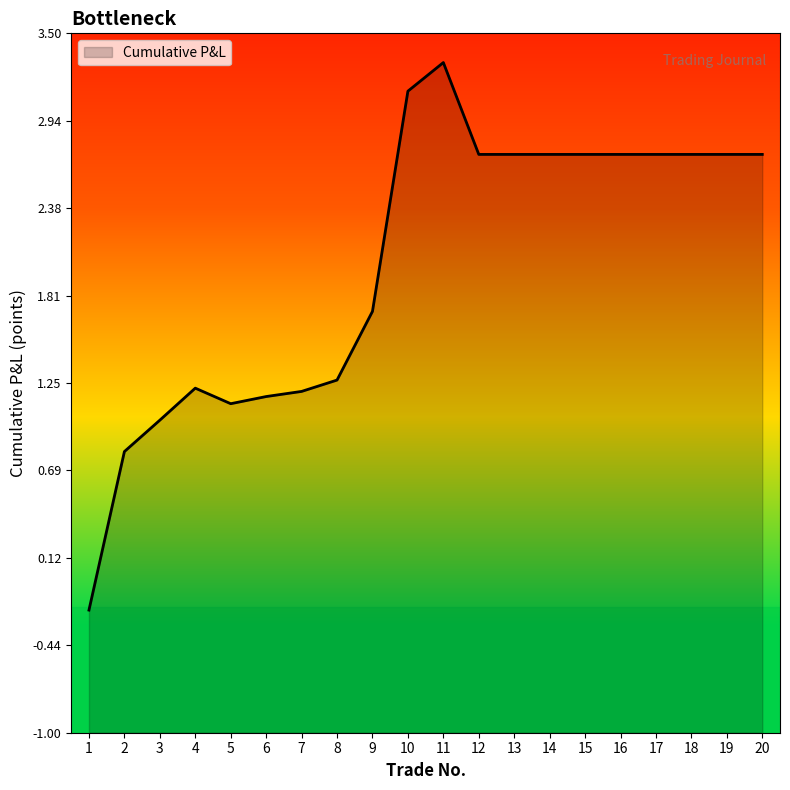

What is the average value?

2.0